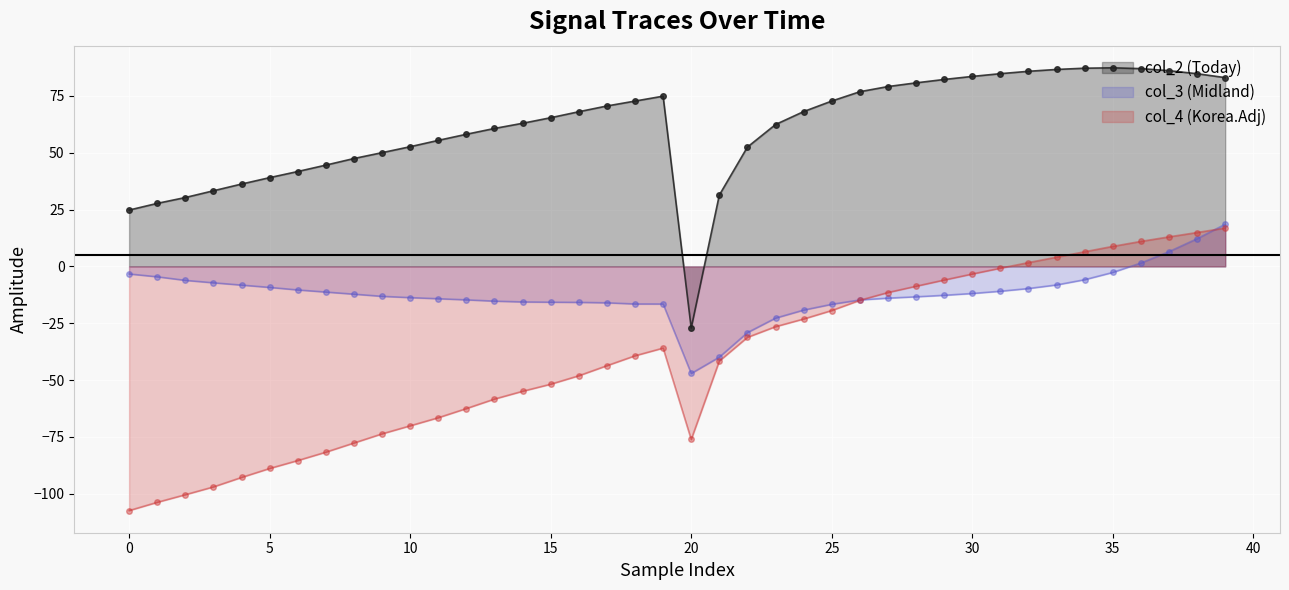

The value of col_2 at 16 is 68.0. True or false?

True